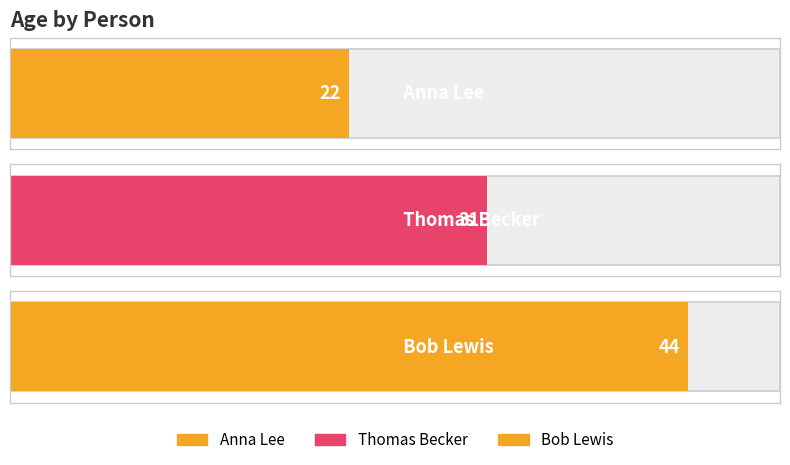

Rank the categories by value from lowest to highest.

Anna Lee, Thomas Becker, Bob Lewis